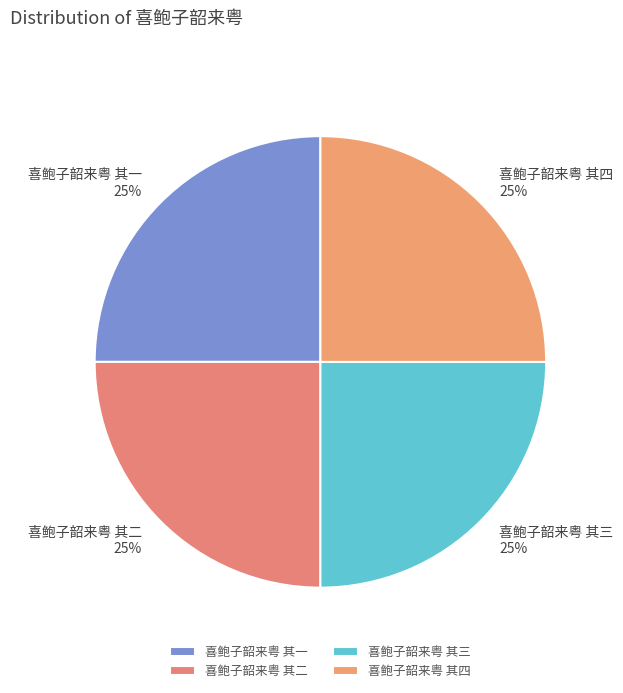

To the nearest percent, what is the combined percentage of 喜鲍子韶来粤 其三 and 喜鲍子韶来粤 其四?

50%